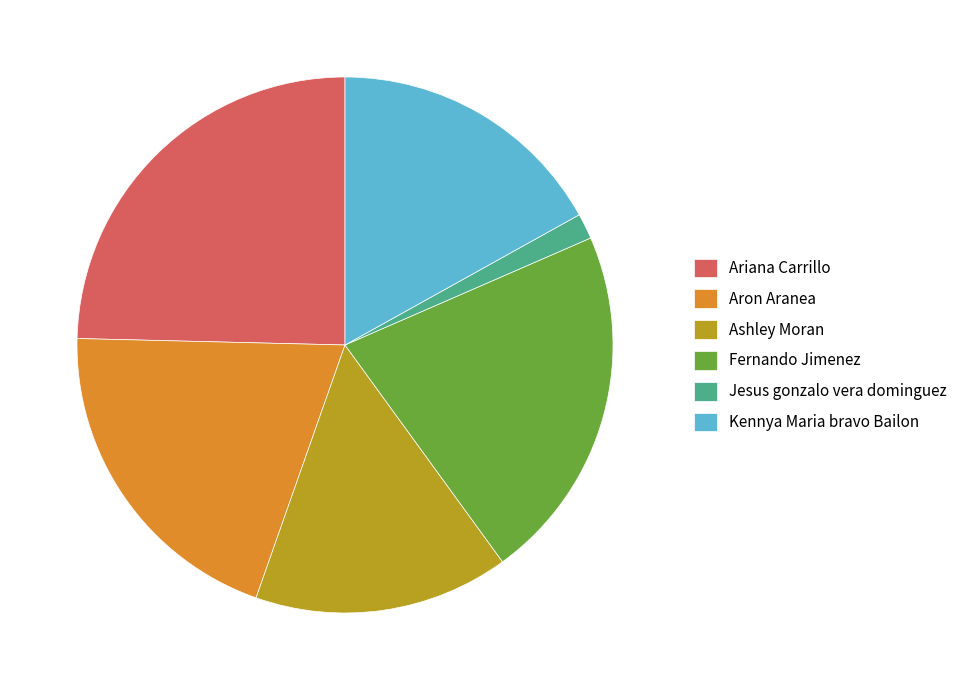

True or false: Jesus gonzalo vera dominguez accounts for 9% of the total.

False